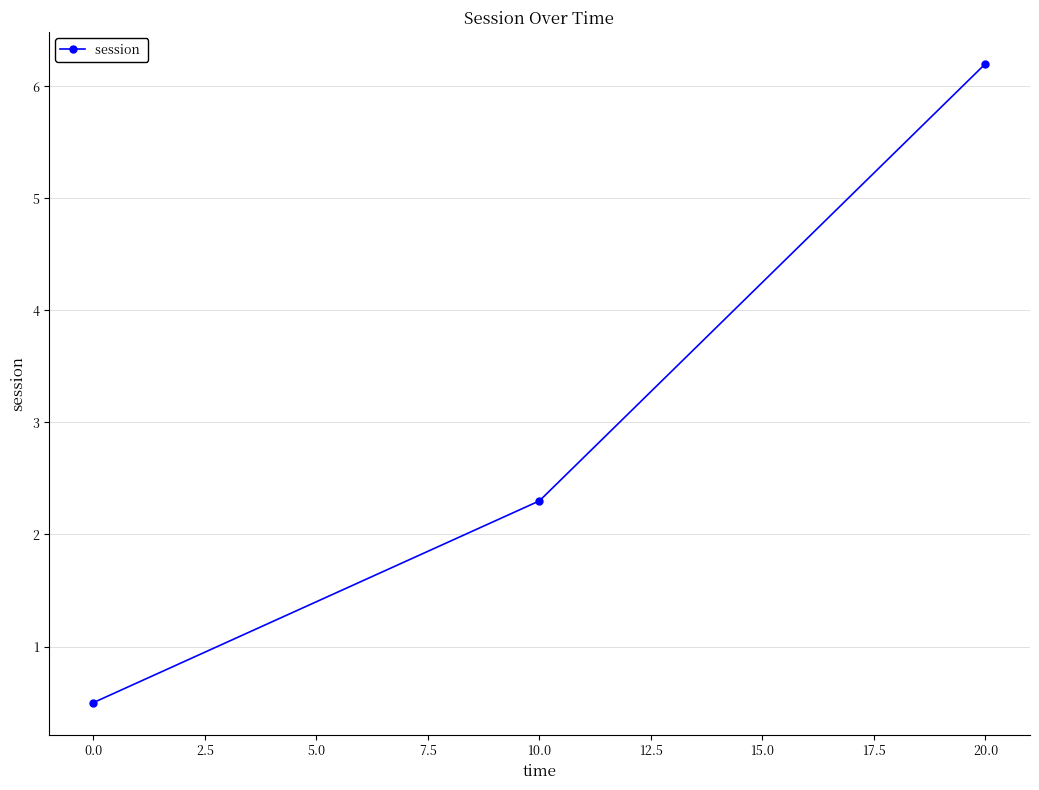

Between 10.0 and 20.0, which is larger?

20.0